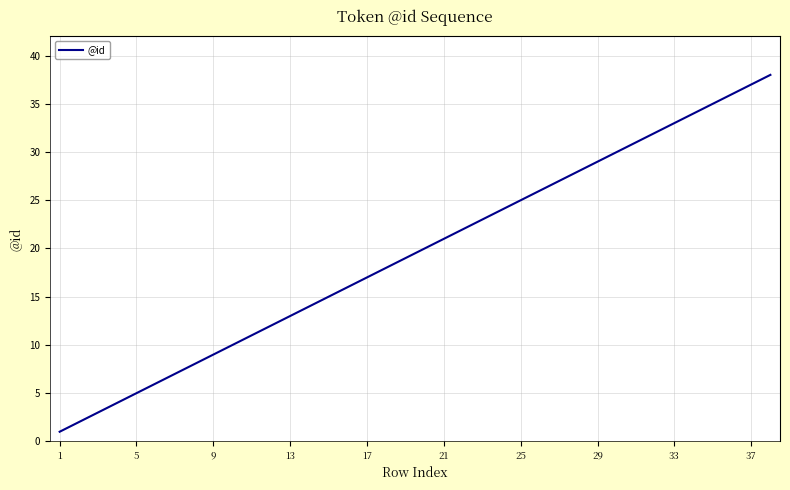

What is the difference between the maximum and minimum values?

37